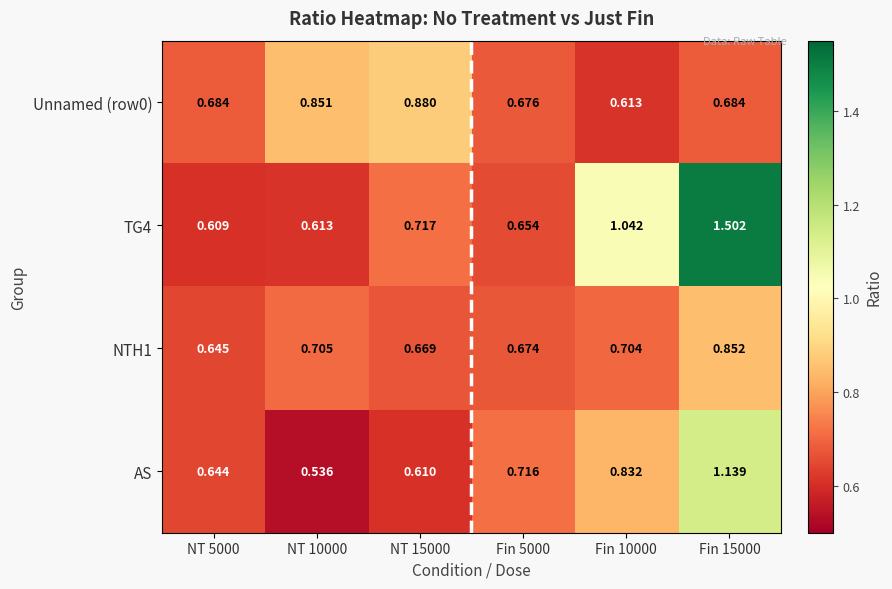

List the series in order of their peak value, highest first.

TG4, AS, Unnamed (row0), NTH1